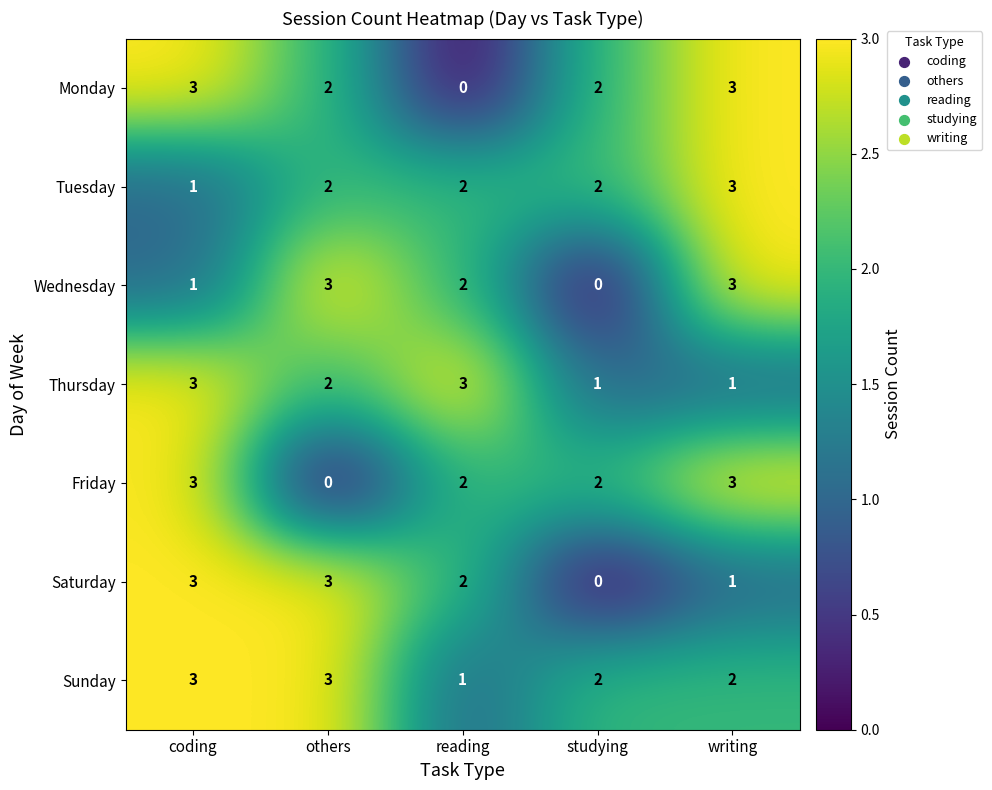

Which series changed the most between coding and others?

Friday